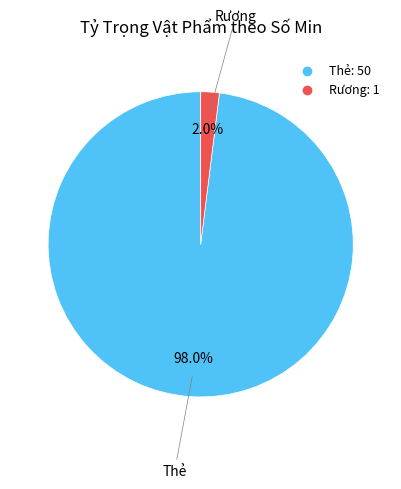

To the nearest percent, what is the average slice percentage?

50%